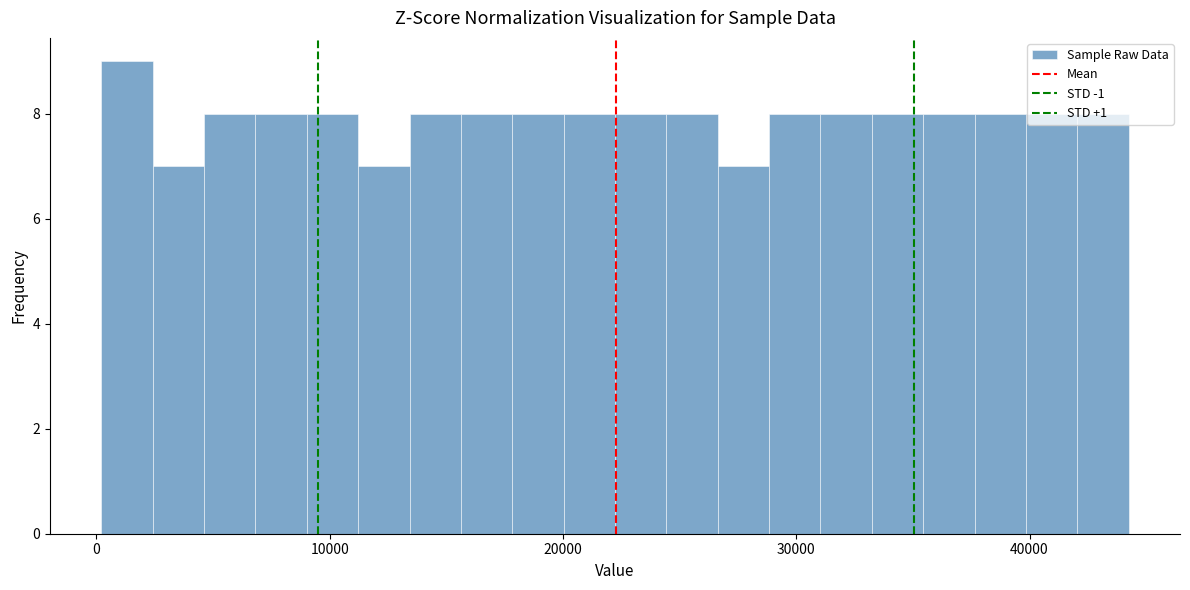

Around what value on the x-axis is the tallest bar? Give the approximate position of its centre, as read against the axis.

1000